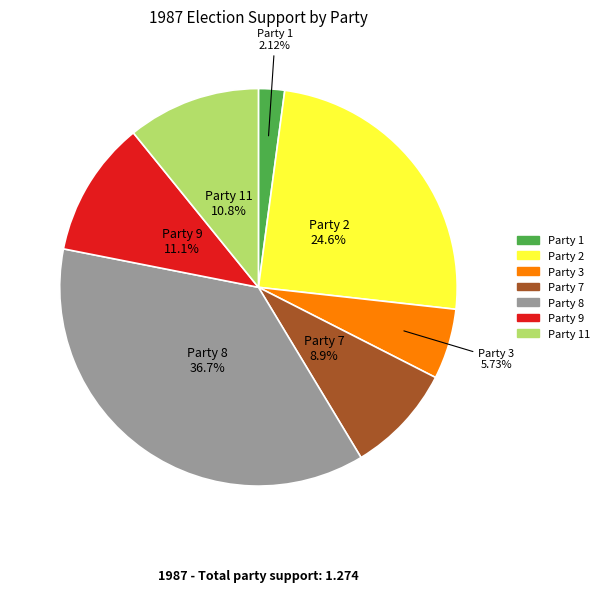

To the nearest percent, what is the average slice percentage?

14%